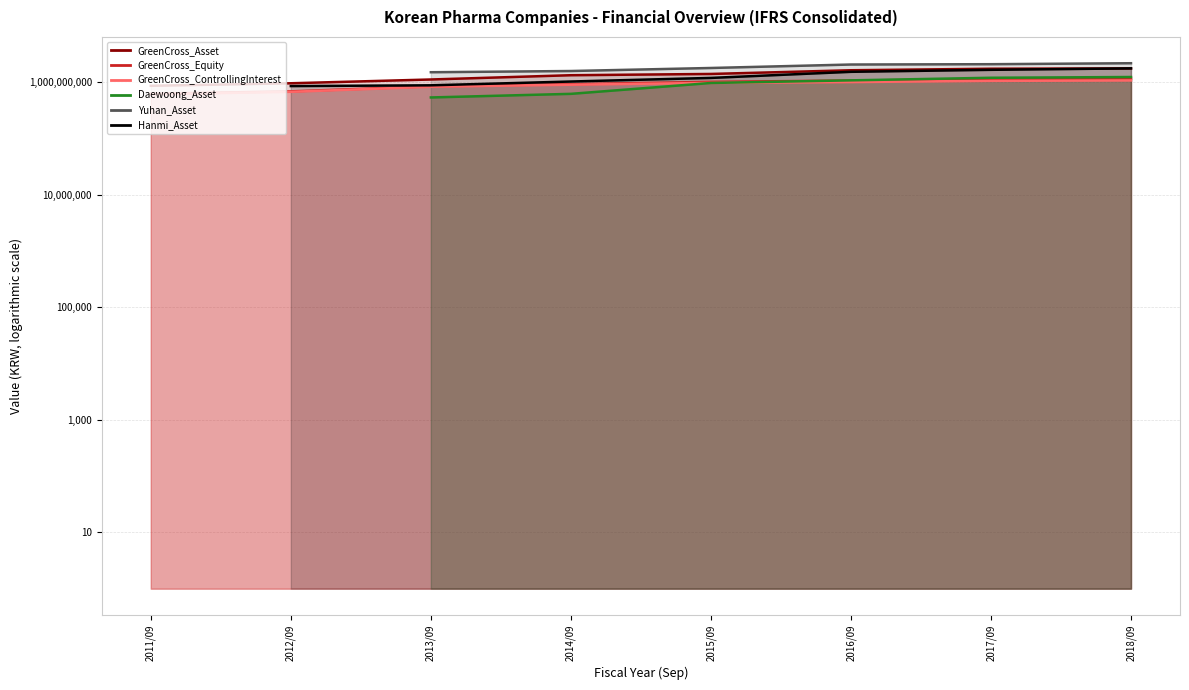

How many data points in GreenCross_Asset are above 1386620855?

3